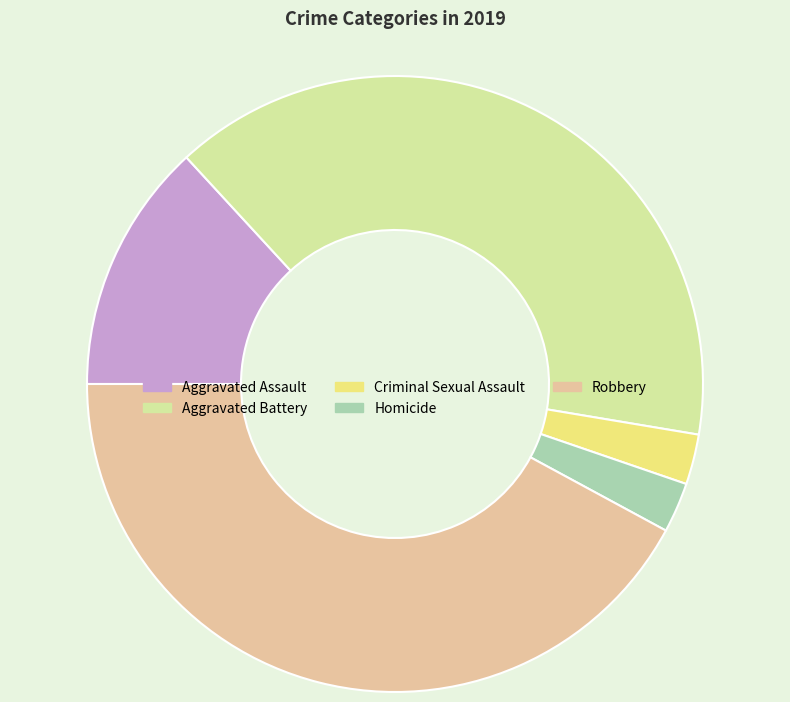

How many segments does this pie chart have?

5